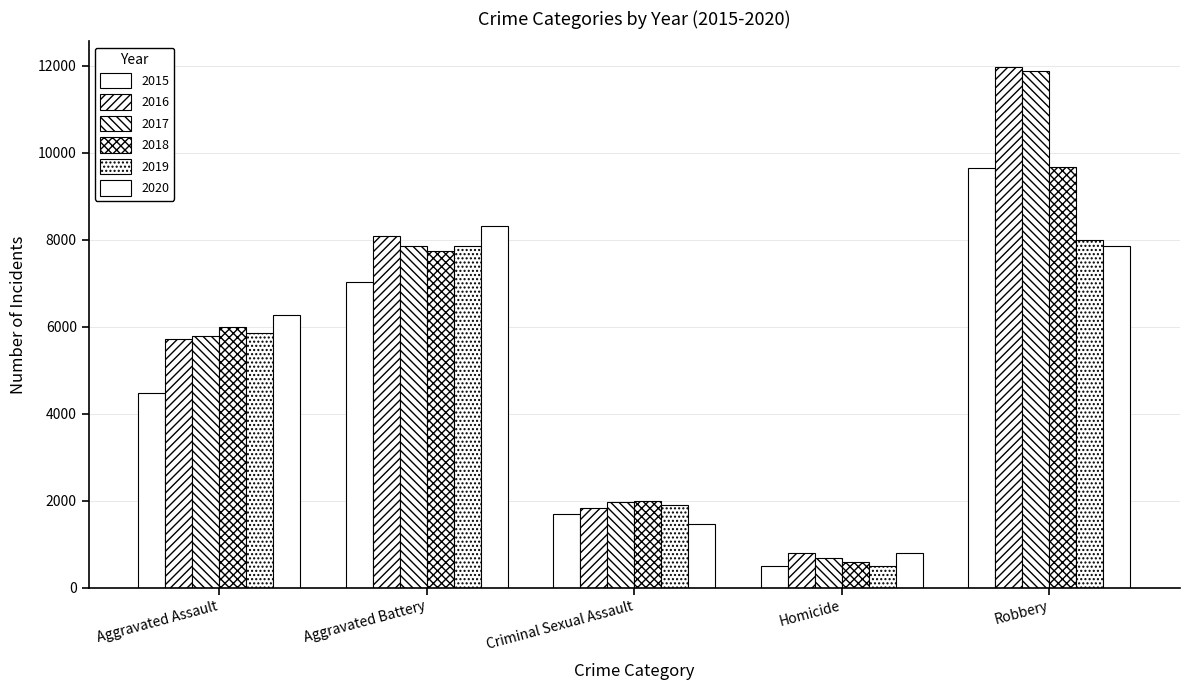

What is the difference between the highest and lowest values at Homicide?

291